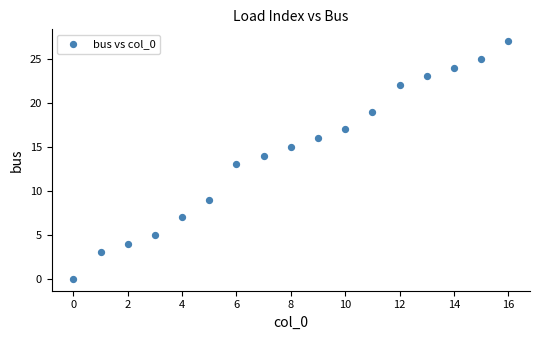

What is the range of Y values (max minus min)?

27